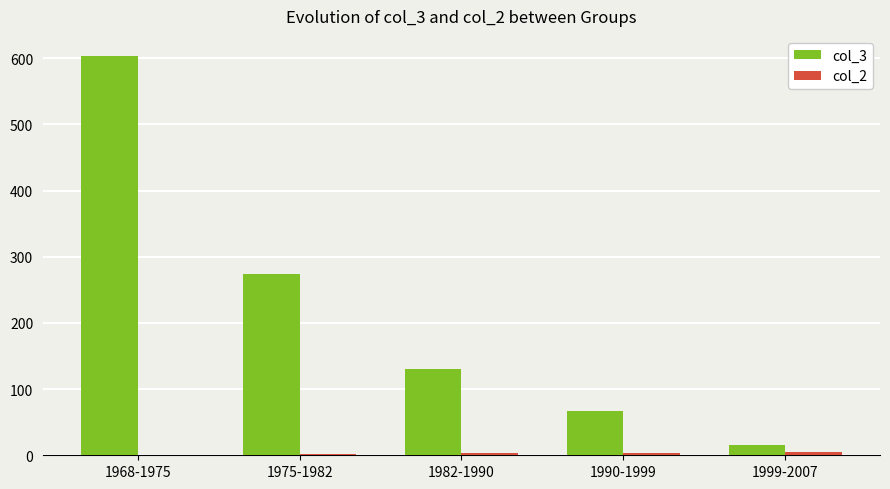

True or false: col_3 has a value of 603.7 at 1968-1975.

True